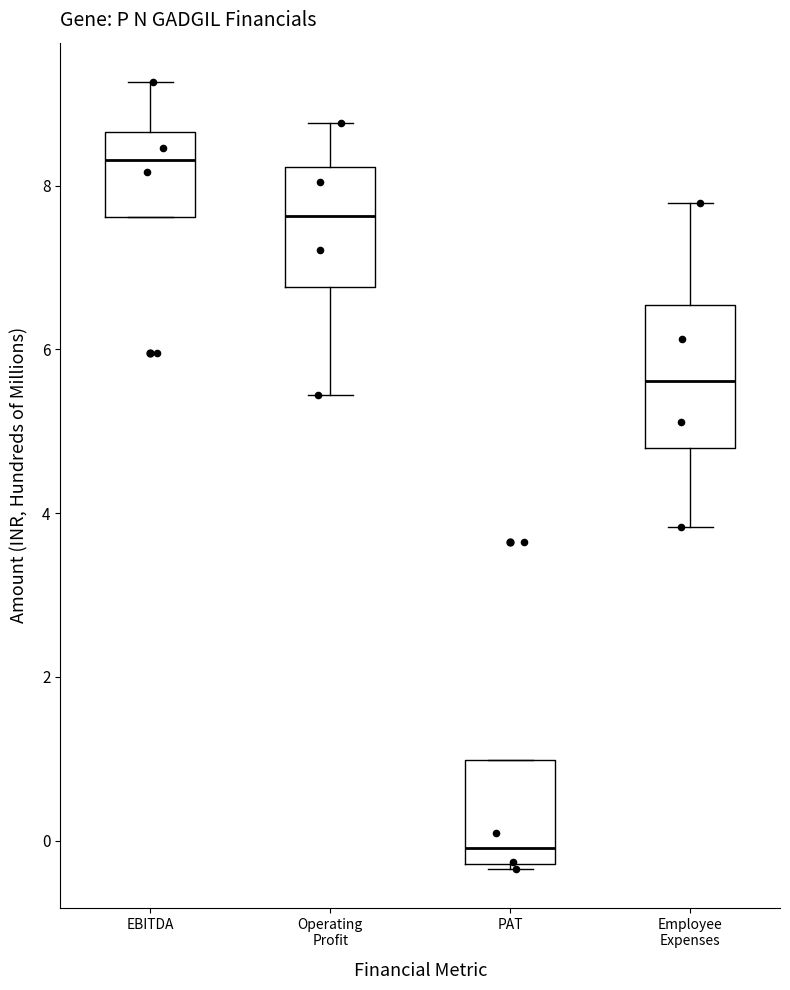

Which box's median line is the highest?

EBITDA